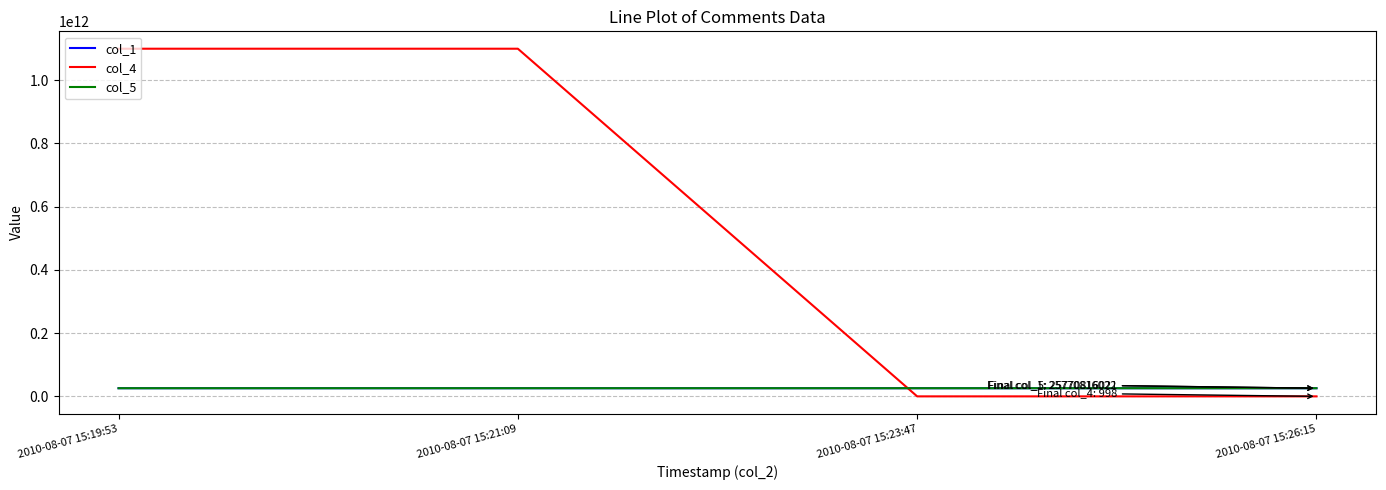

Which series has the largest range (max minus min)?

col_4